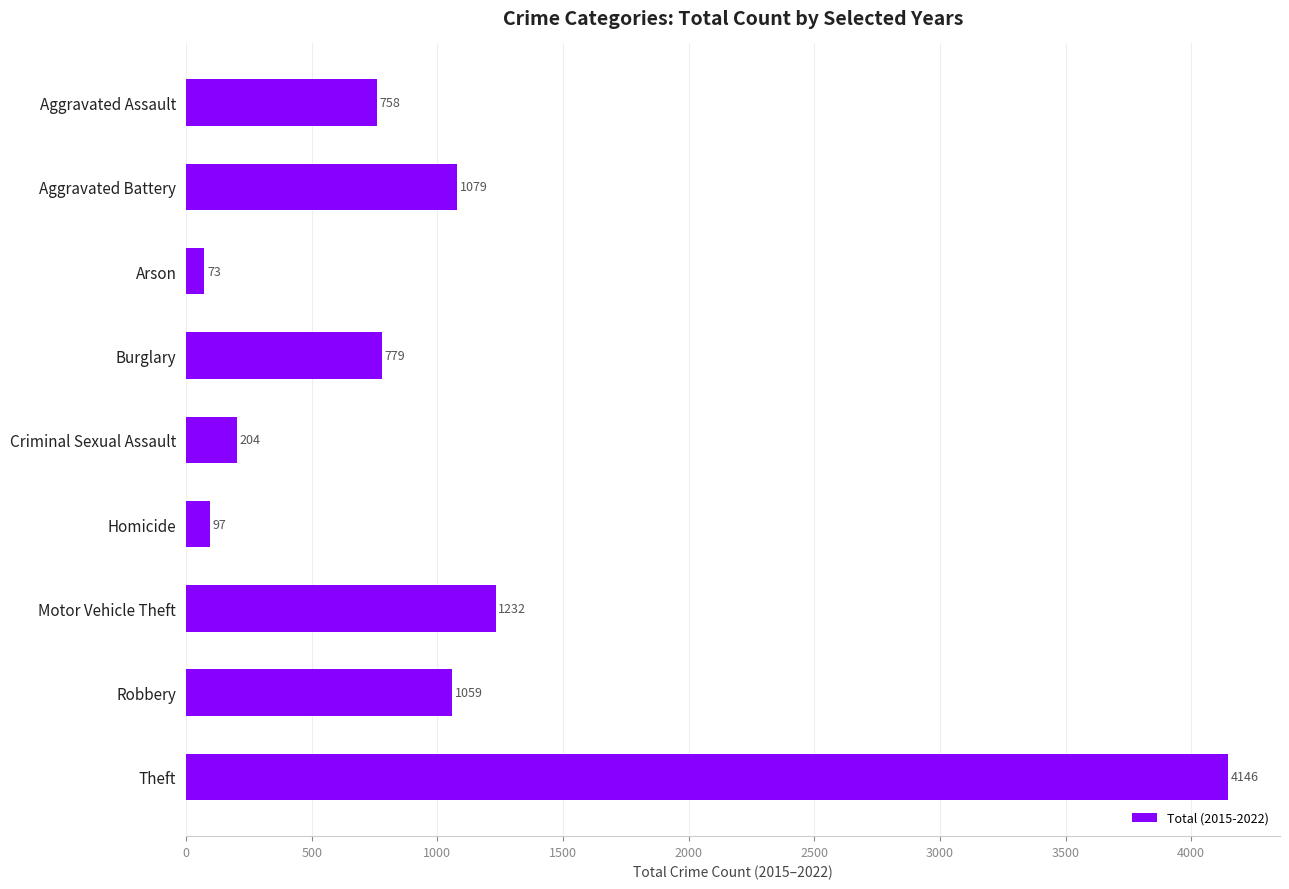

What is the average value?

1047